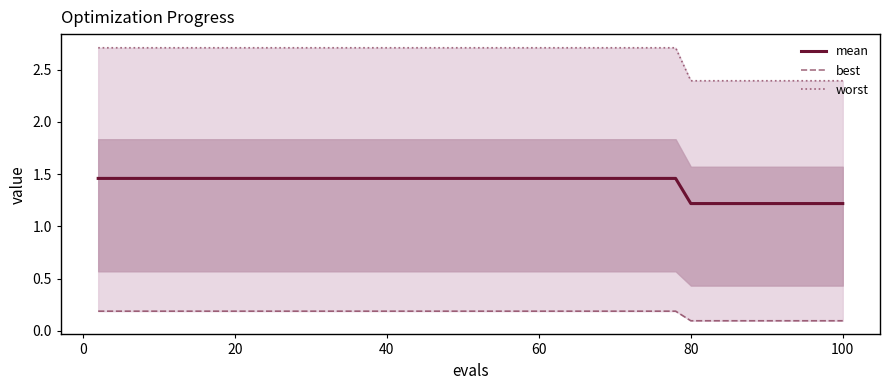

The value of worst at 18 is 4.5. True or false?

False